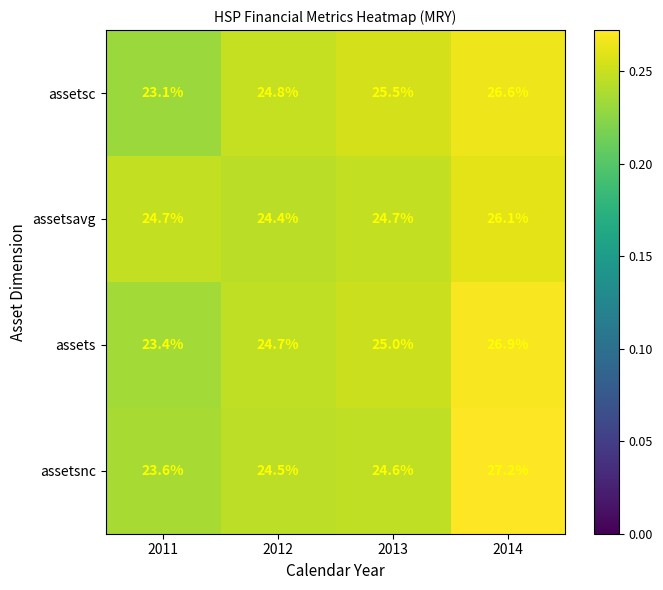

Reading right to left, what are all the values shown in this chart?

assetsc: 2014=26.6	2013=25.5	2012=24.8	2011=23.1
assetsavg: 2014=26.1	2013=24.7	2012=24.4	2011=24.7
assets: 2014=26.9	2013=25.0	2012=24.7	2011=23.4
assetsnc: 2014=27.2	2013=24.6	2012=24.5	2011=23.6